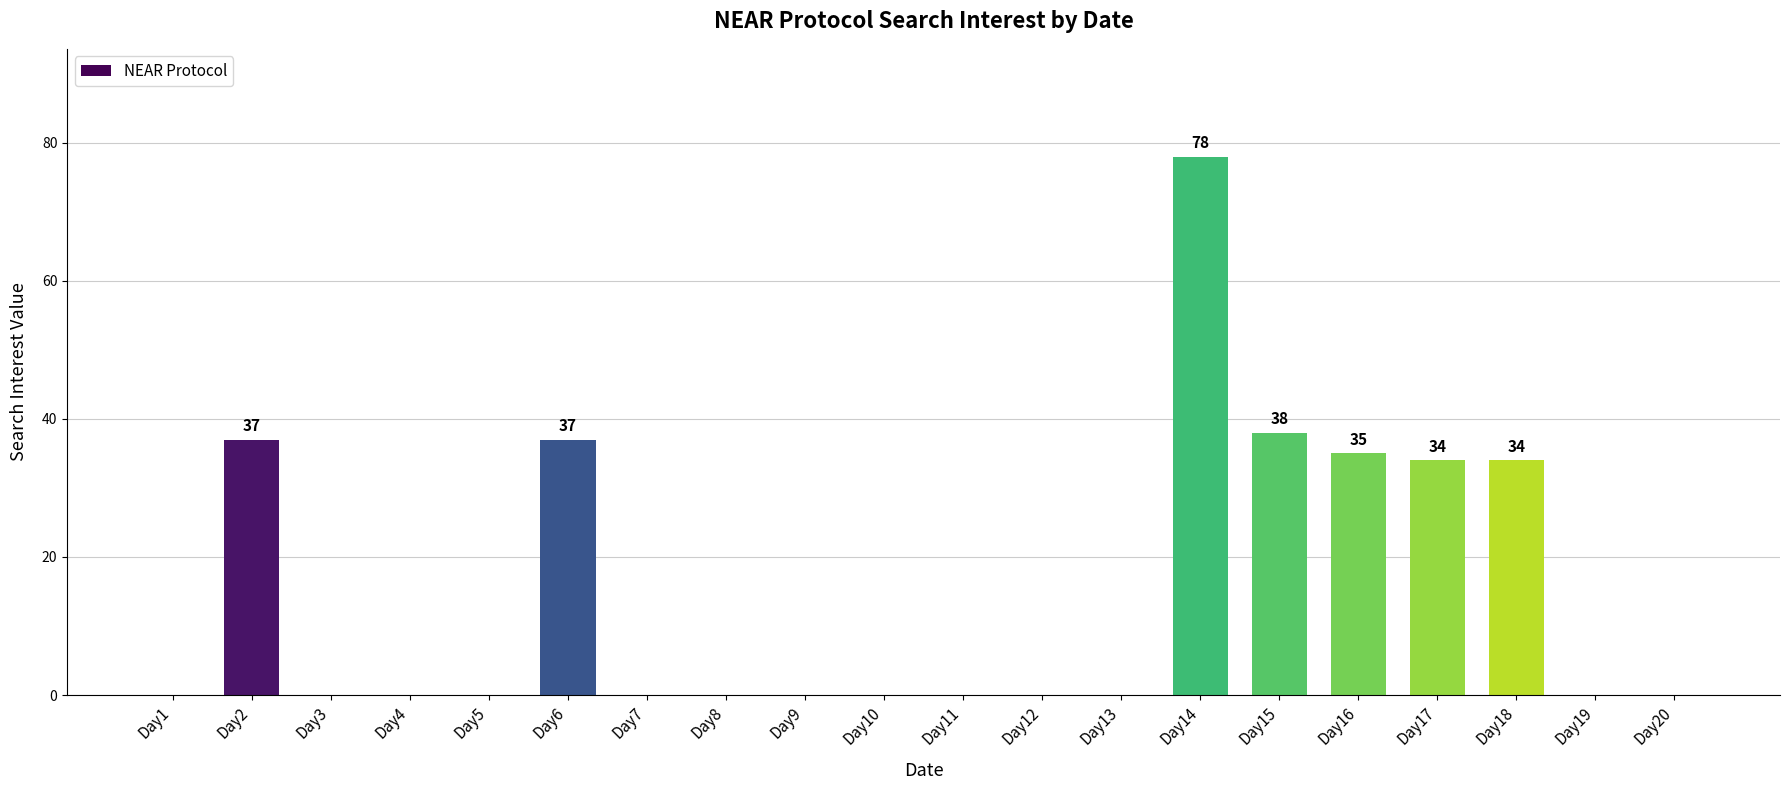

Are the bars grouped side by side (vs. stacked)?

No